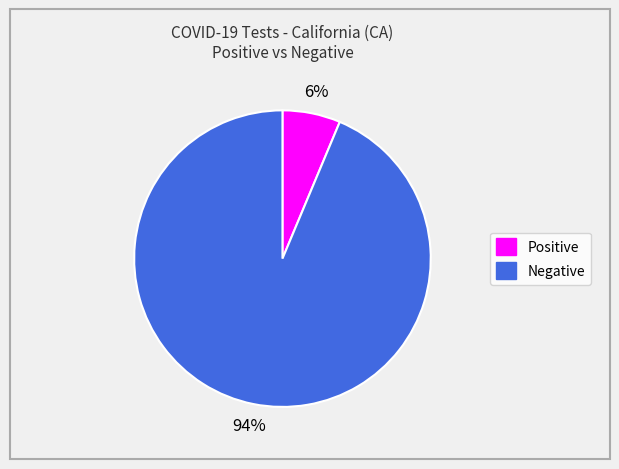

To the nearest percent, what is the average slice percentage?

50%